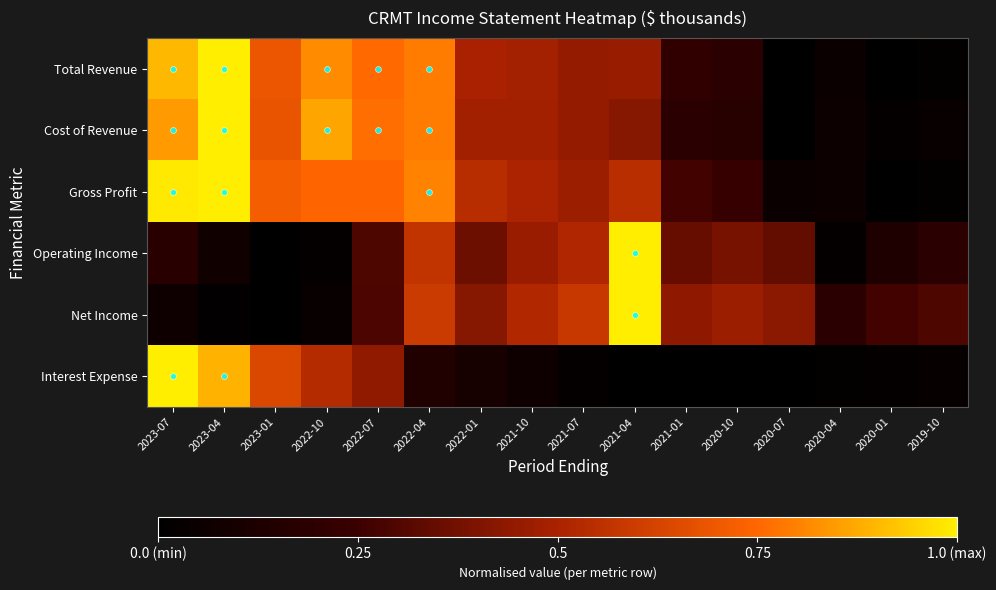

At which category is the sum across all series the highest?

2023-04